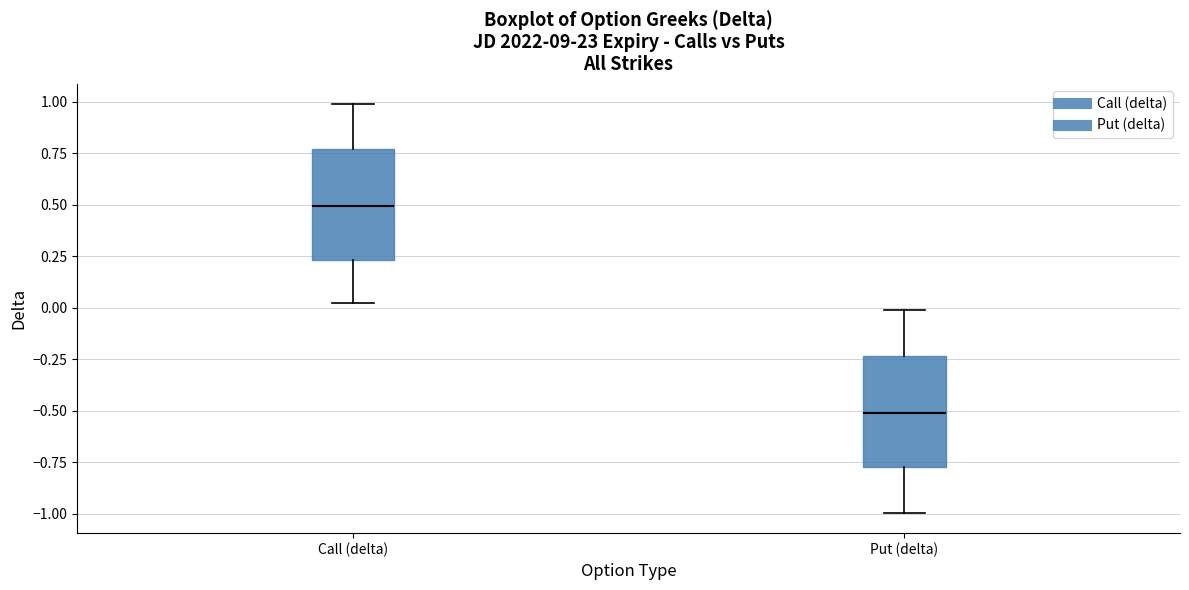

Where does the median line of the box for Call (delta) sit on the y-axis? The values are not printed on the chart, so give them approximately, as read against the axis.

0.50